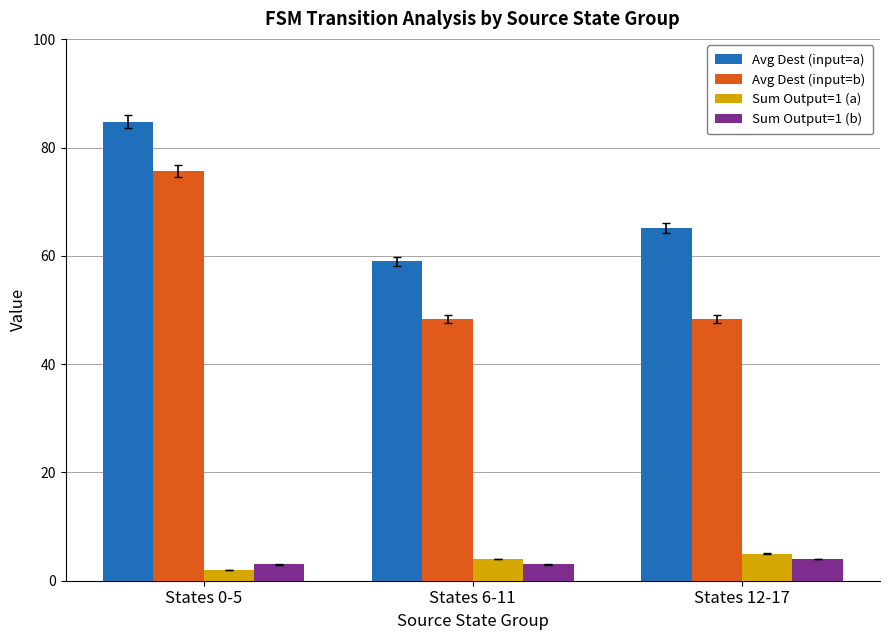

How many bars are there in total?

12